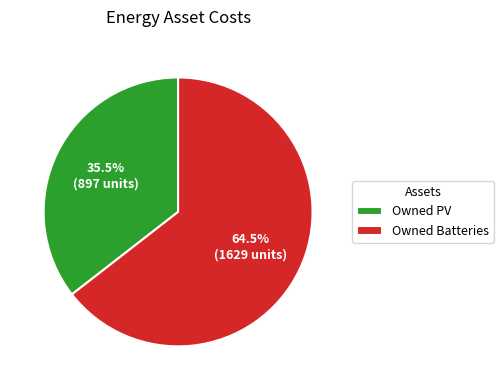

How many segments does this pie chart have?

2